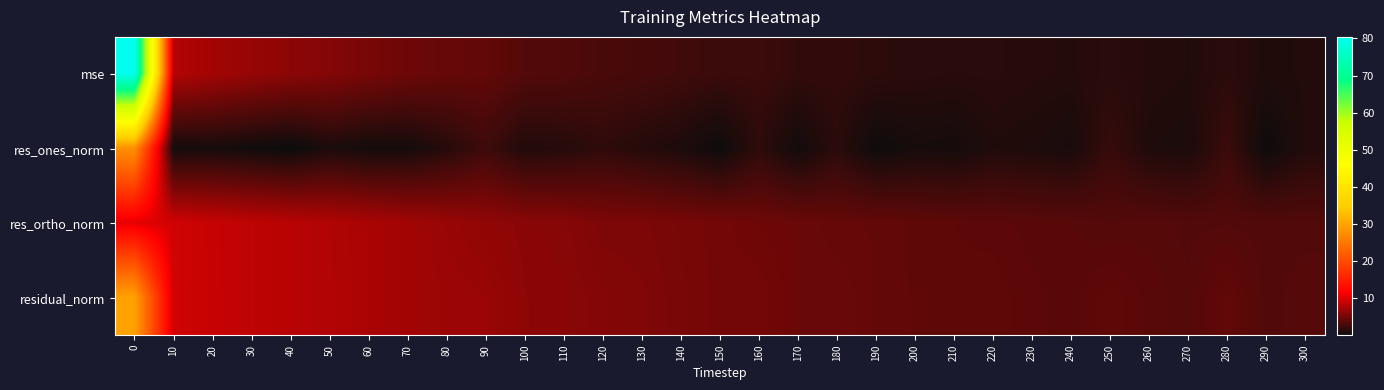

At how many categories does at least one series exceed 21?

1